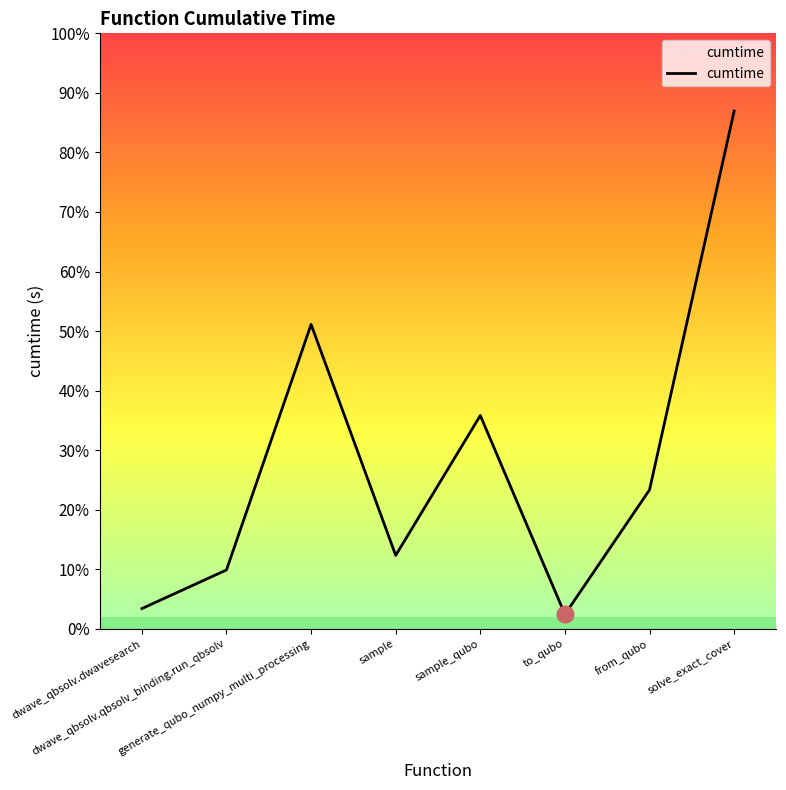

At which label does the data first exceed 49?

generate_qubo_numpy_multi_processing